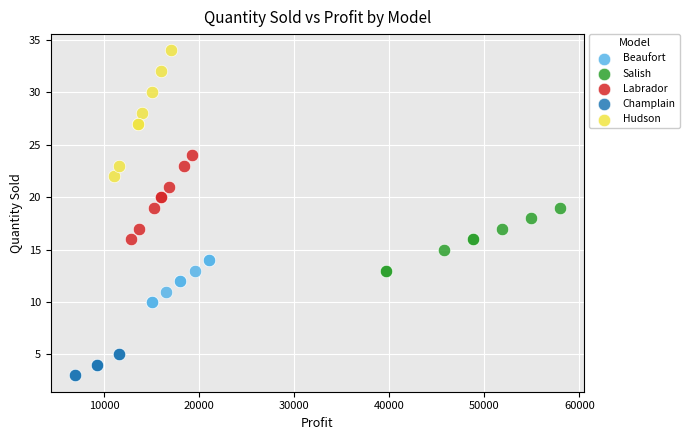

Which series contains the highest Y value?

Hudson